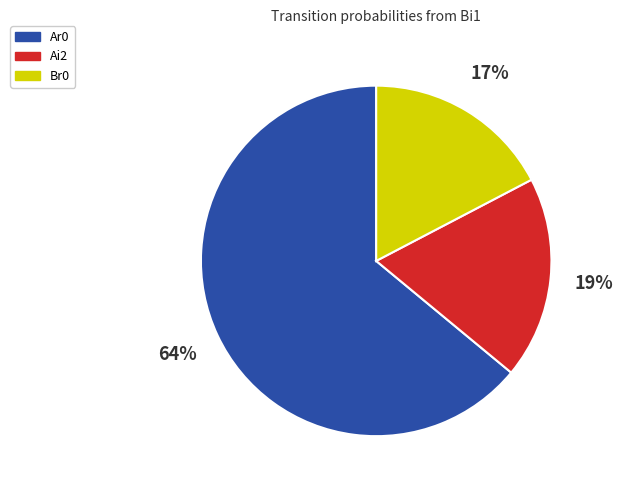

To the nearest percent, what portion does Br0 represent?

17%